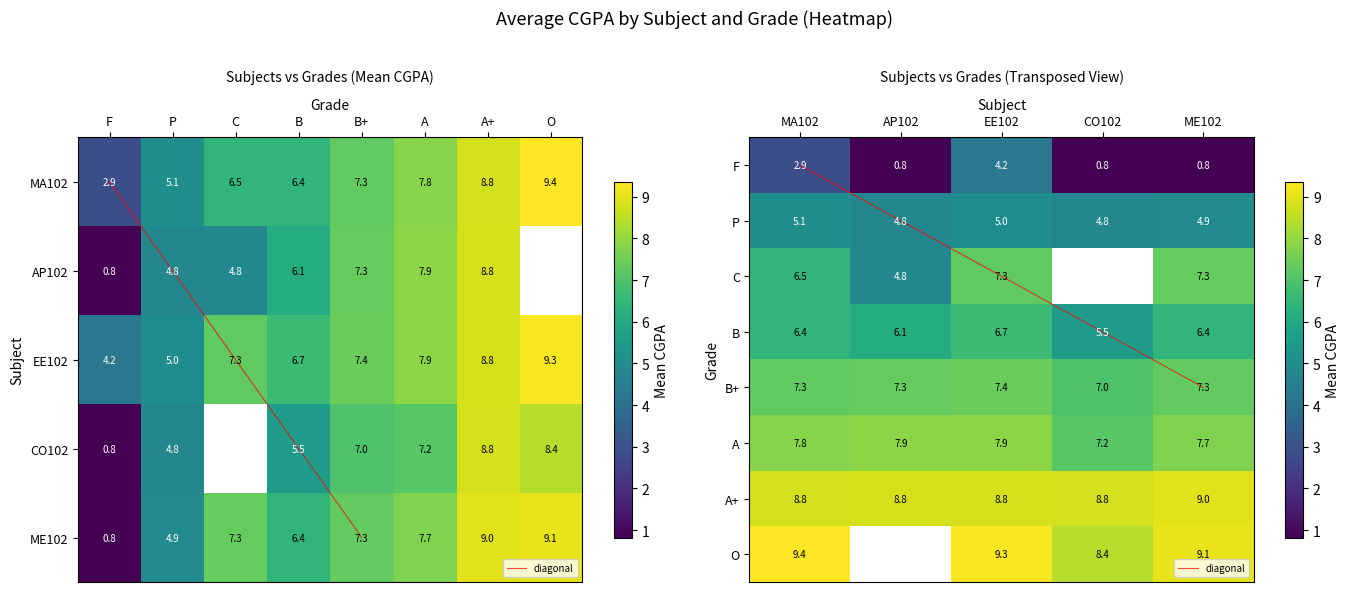

List the series in order of their peak value, lowest first.

AP102, CO102, ME102, EE102, MA102